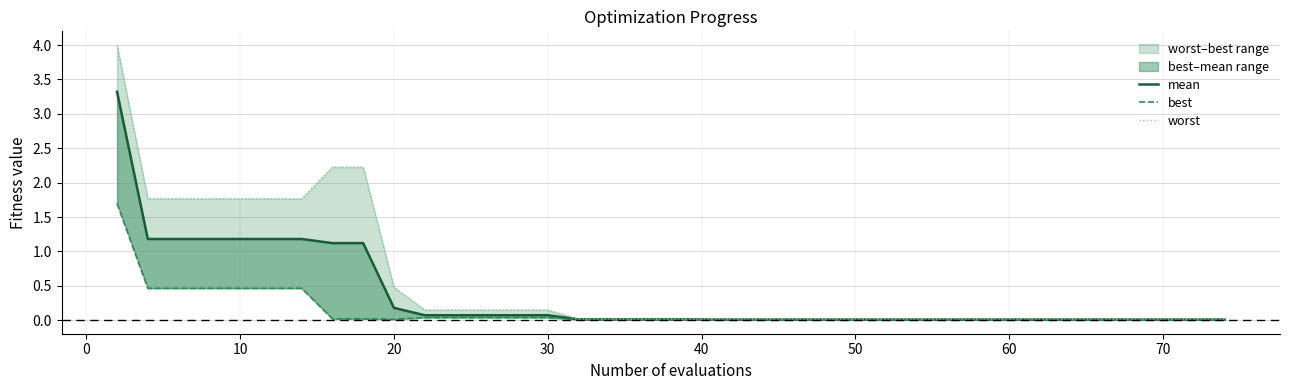

How many data points does each series have?

40